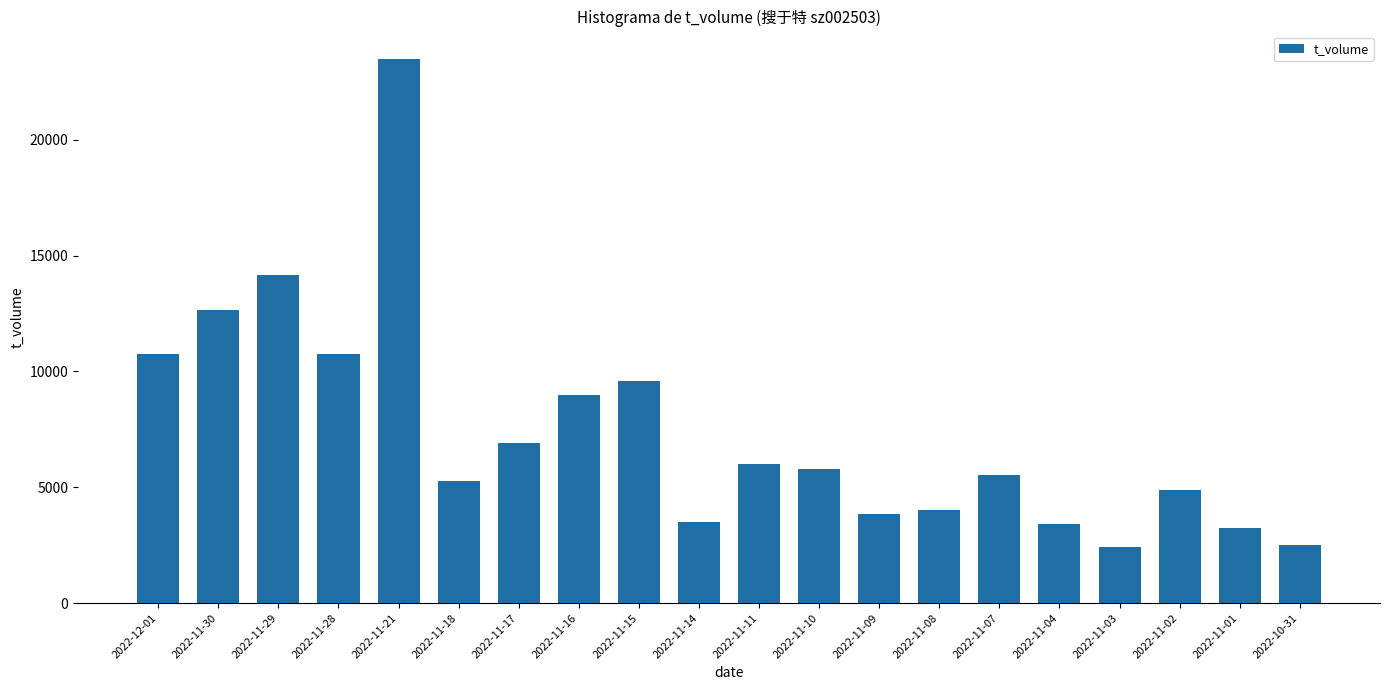

Which category has the highest value across all series?

2022-11-21